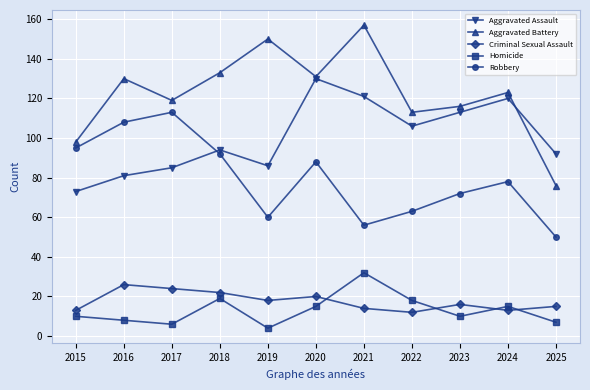

Which series has the largest total across all categories?

Aggravated Battery